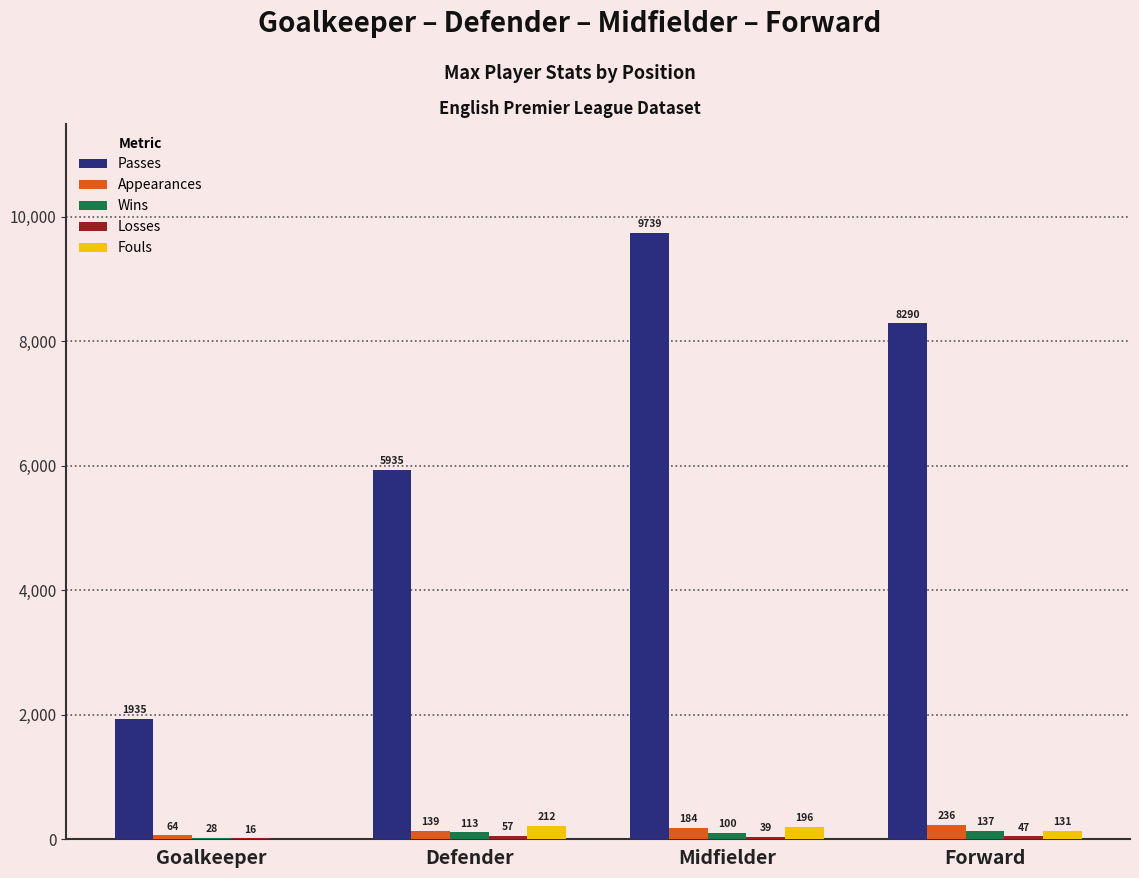

True or false: Appearances has a value of 139 at Defender.

True